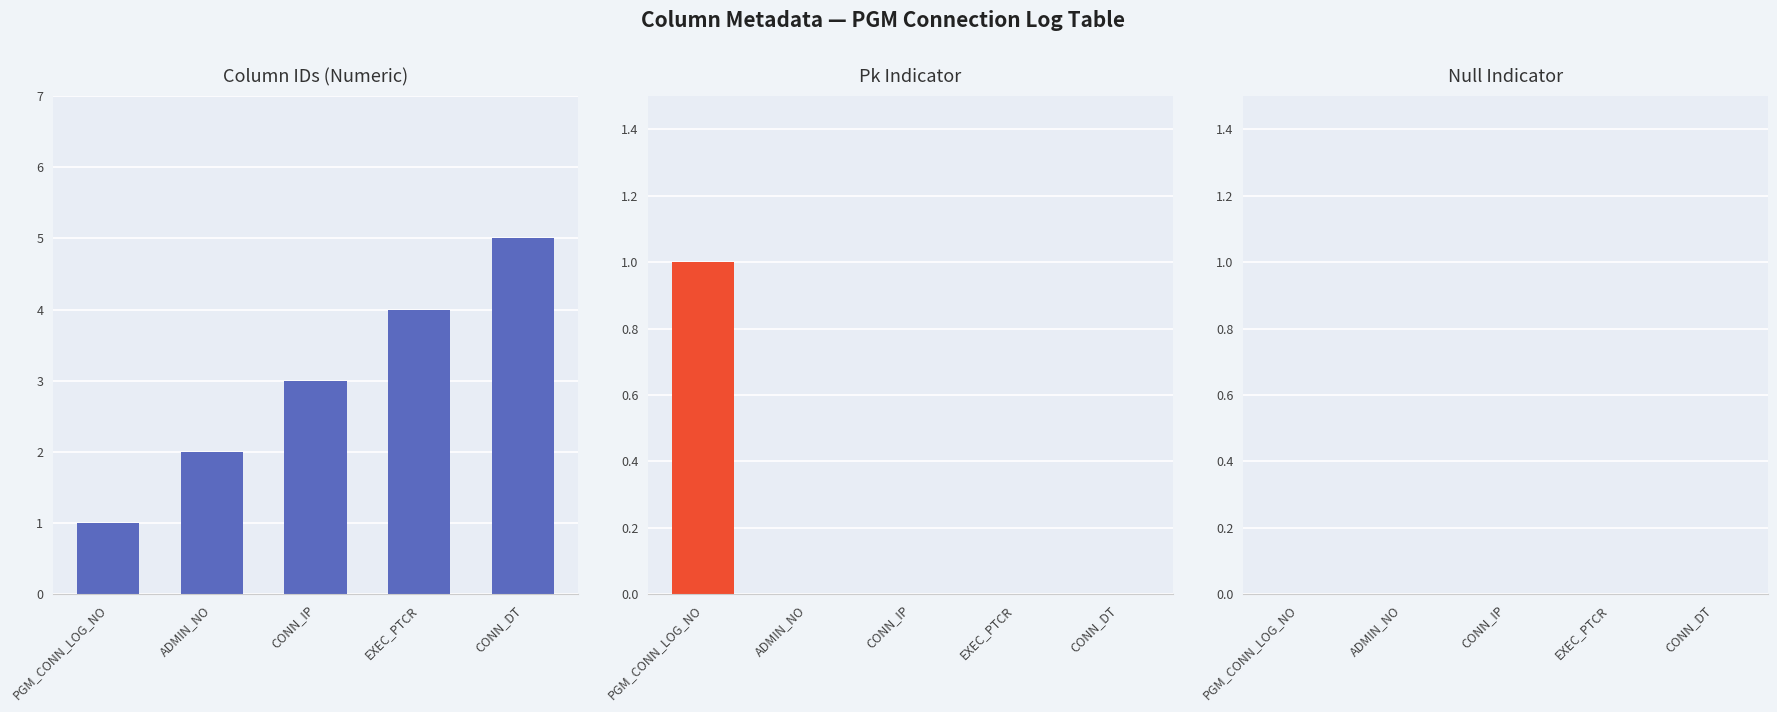

What is the label of the 1st bar from the left?

PGM_CONN_LOG_NO